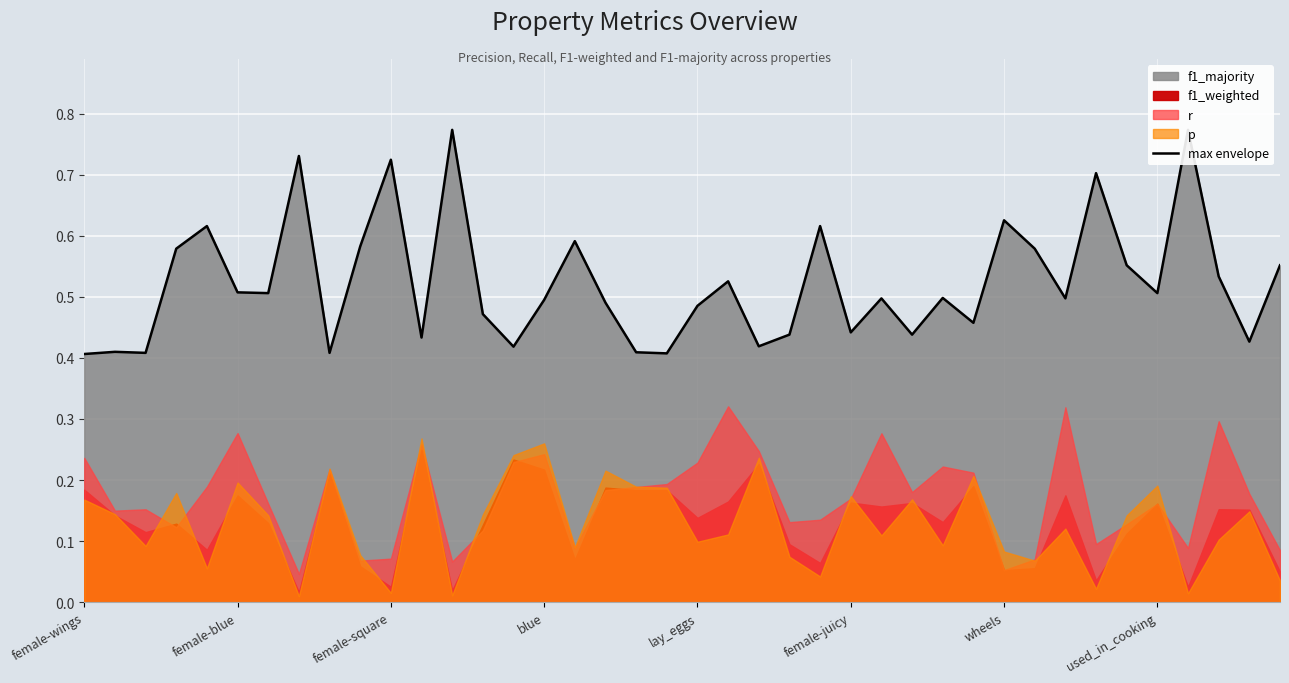

Which has a higher value, 28 or 13?

28